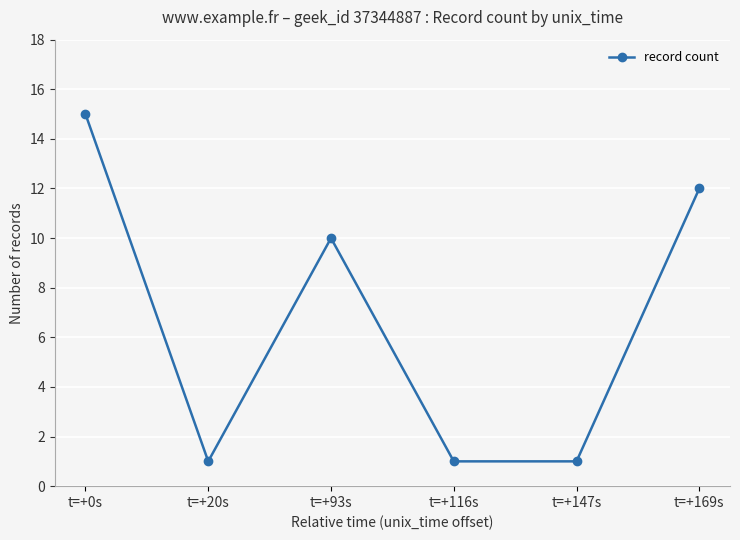

At which category does the data reach its first local peak?

t=+93s